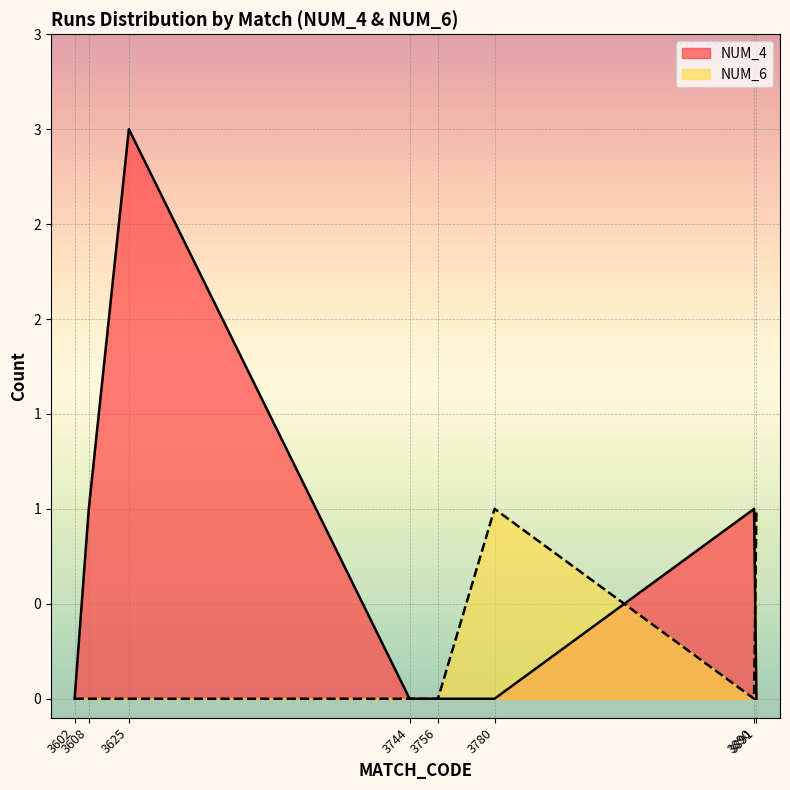

How many data points in NUM_4 are above 0?

3